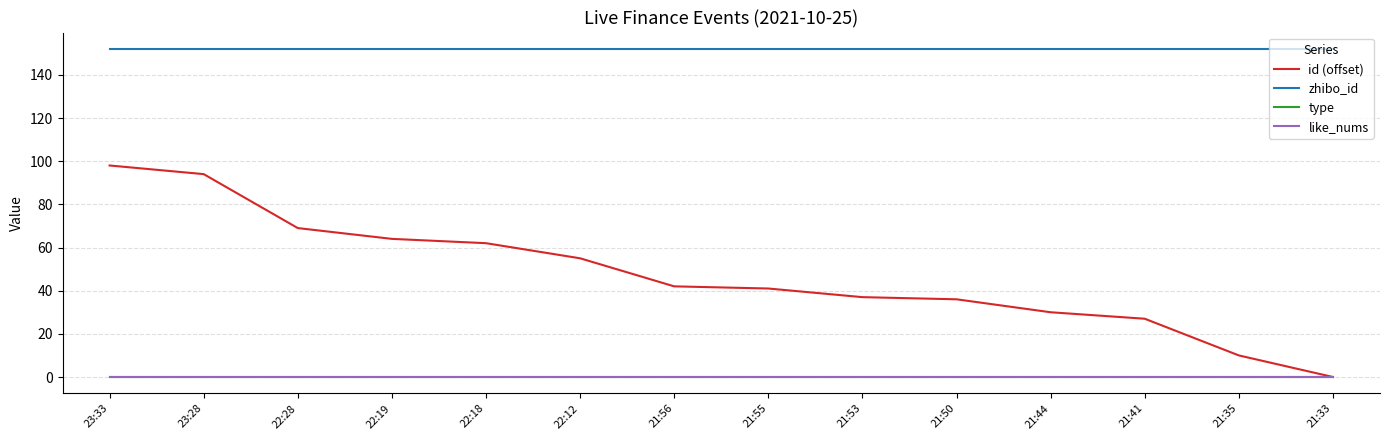

How many lines are shown in the chart?

4